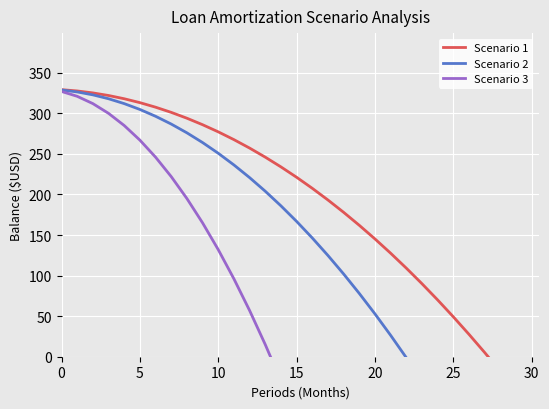

Rank the series by their average value, from highest to lowest.

Scenario 1, Scenario 2, Scenario 3